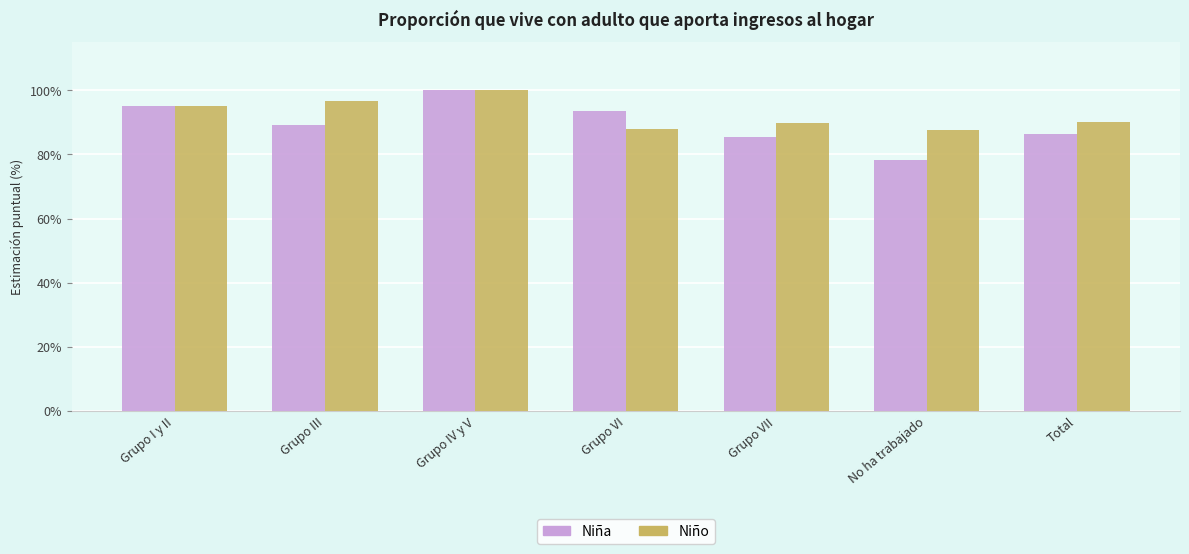

What position from the right is Grupo III?

6